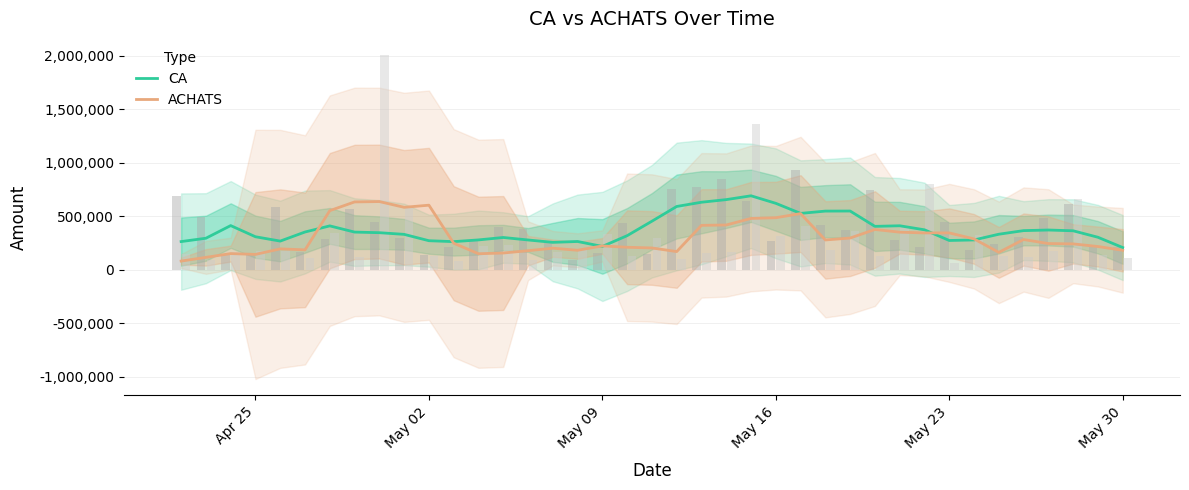

What is the sum of all CA values?

14758460.0